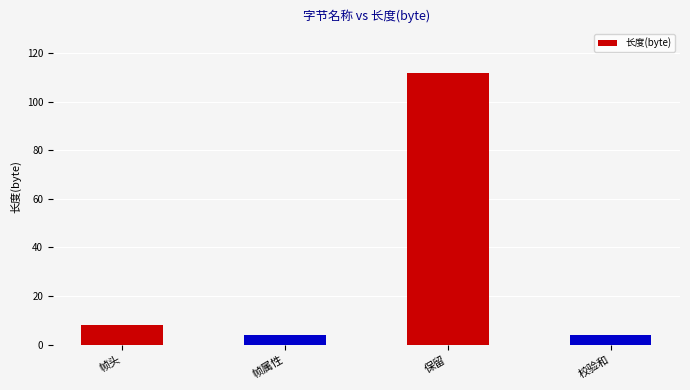

What is the change in value from 帧属性 to 保留?

+108